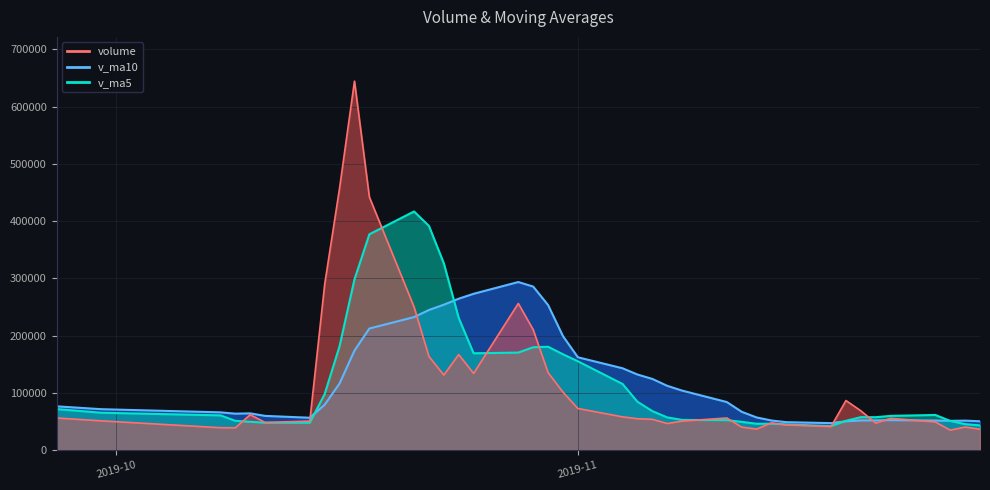

Which series has the widest spread of values?

volume